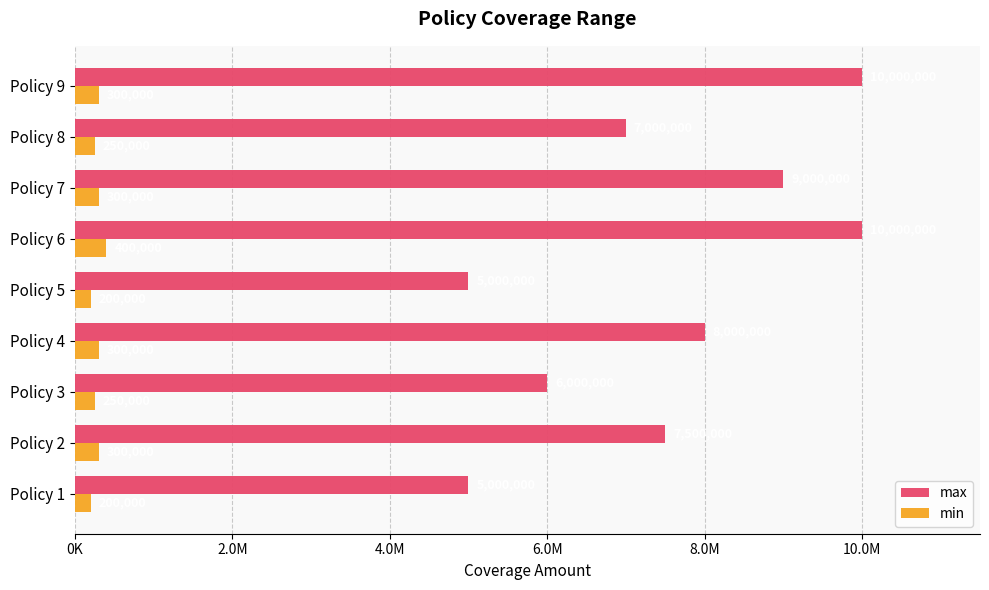

What are all the series names shown in the legend?

max, min